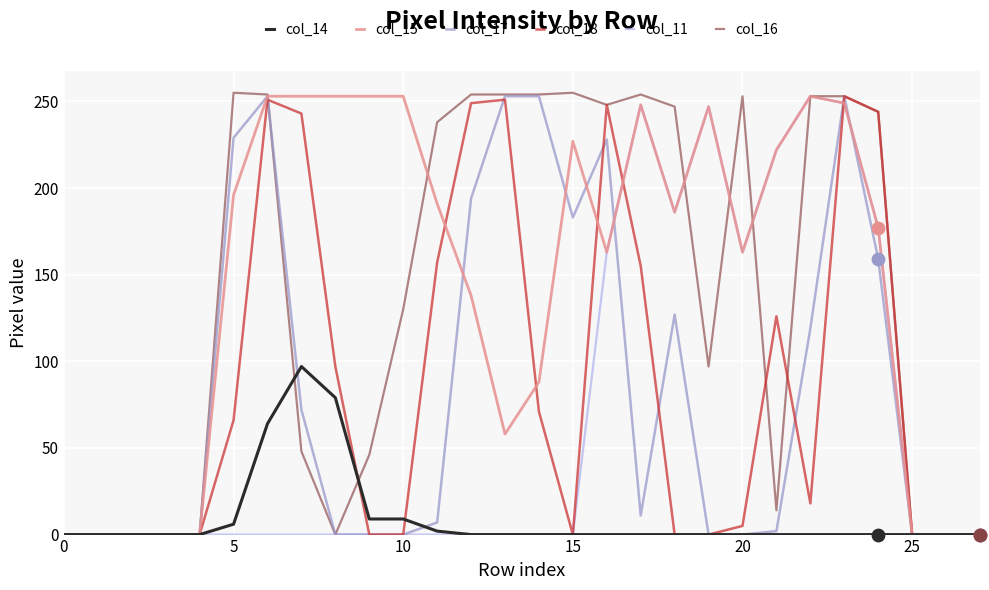

Which series has the widest spread of values?

col_16